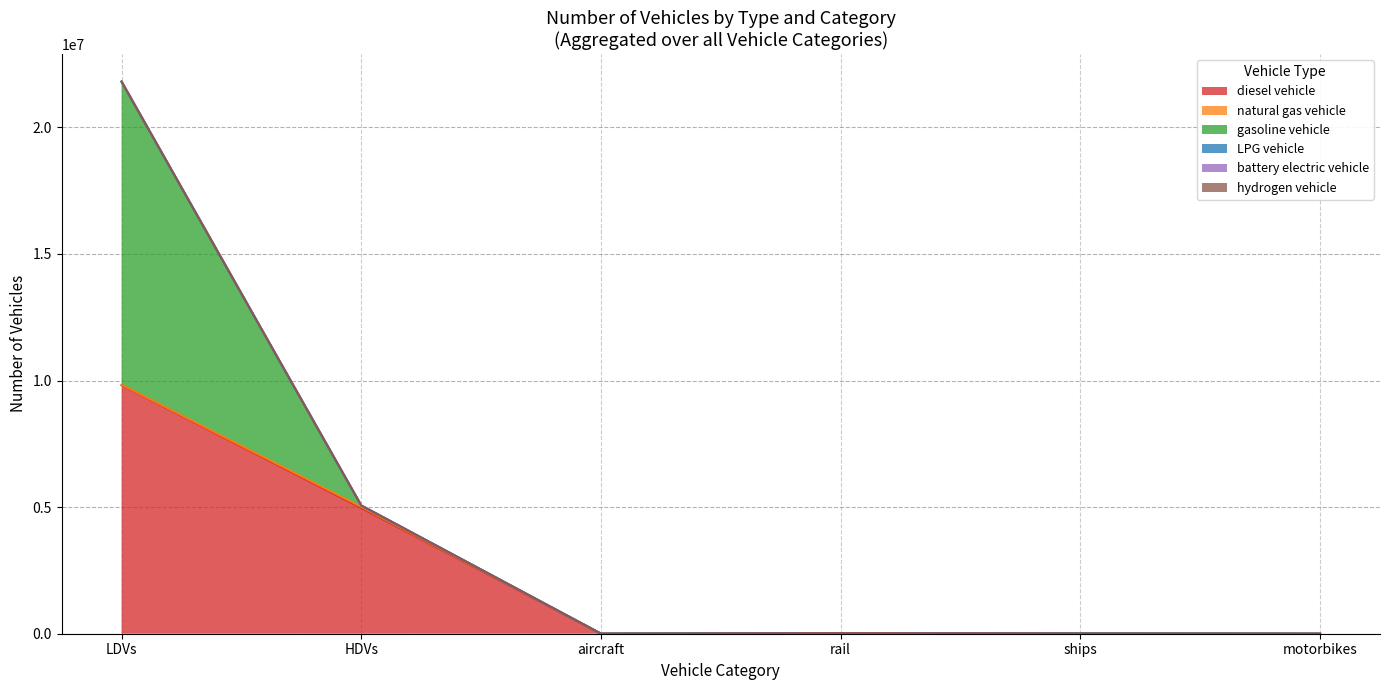

Which label corresponds to the largest value in the chart?

LDVs